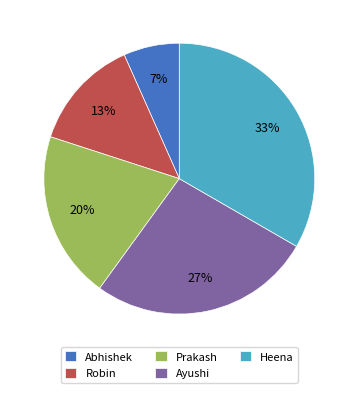

To the nearest percent, what percentage of the pie is Robin?

13%